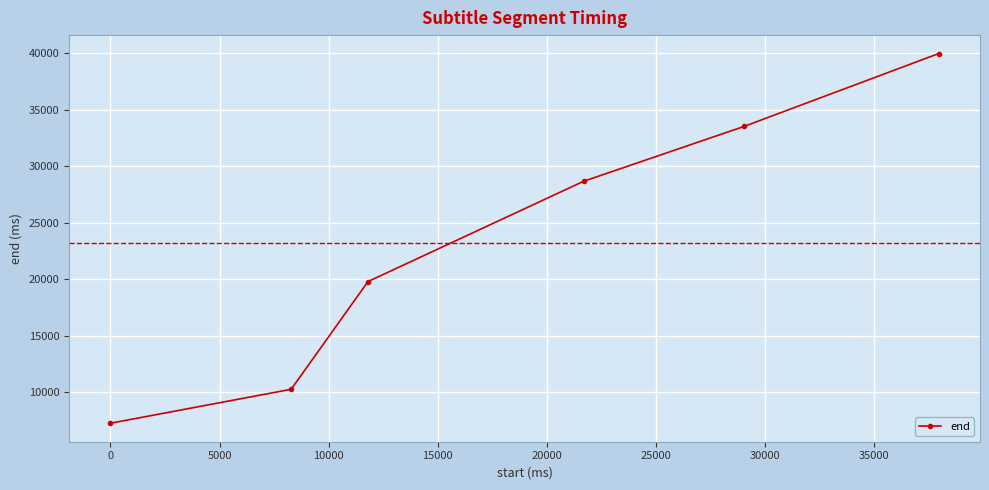

Reading left to right, list all the values displayed in this chart.

7280	10280	19800	28660	33500	39940